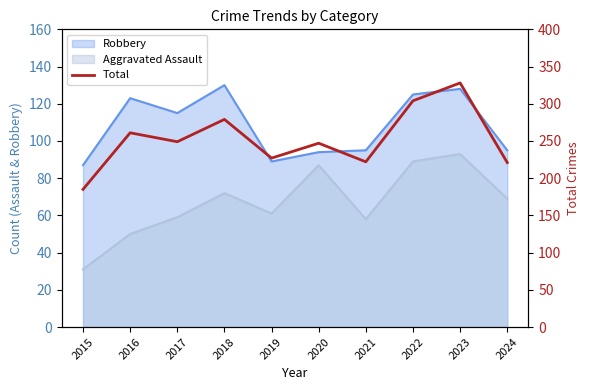

What is the sum of all values?

2523